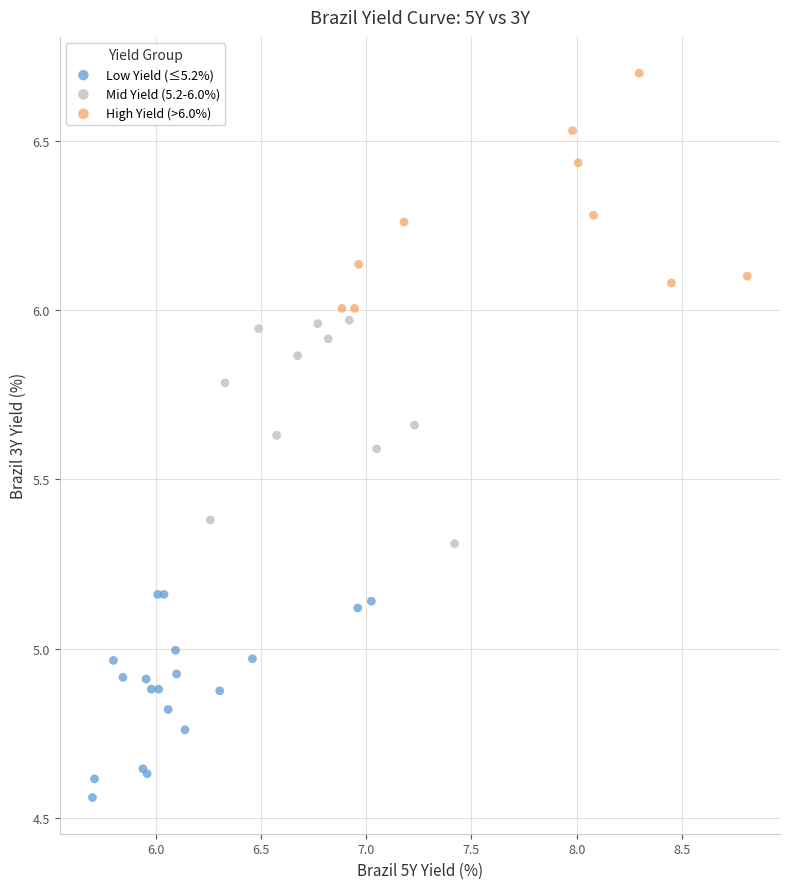

What are all the series names shown in the legend?

Low Yield (≤5.2%), Mid Yield (5.2-6.0%), High Yield (>6.0%)